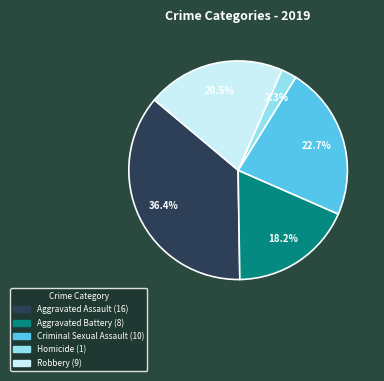

How many slices are in this pie chart?

5